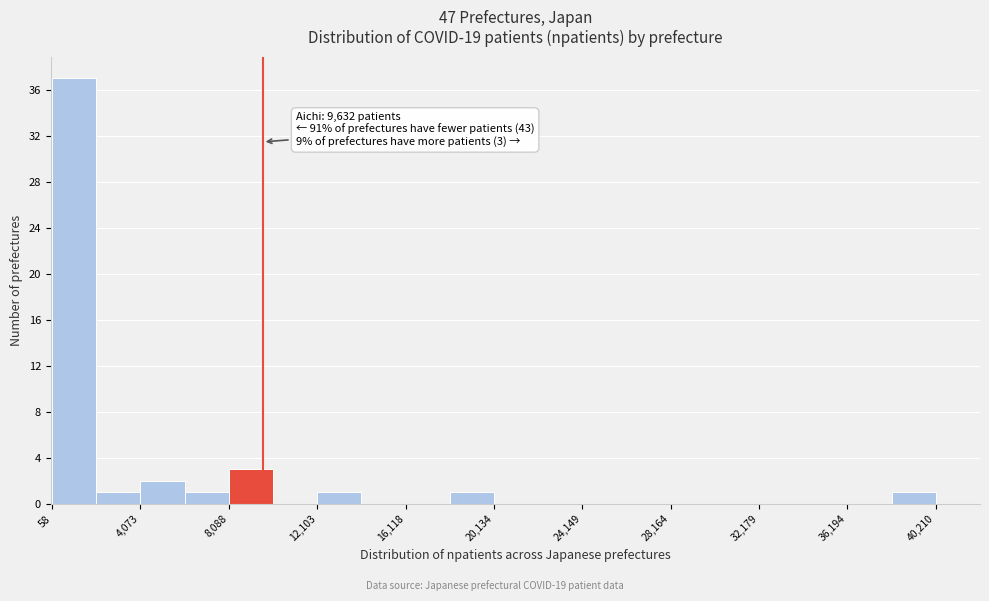

Over which range of the x-axis is the bar tallest?

0 to 2000